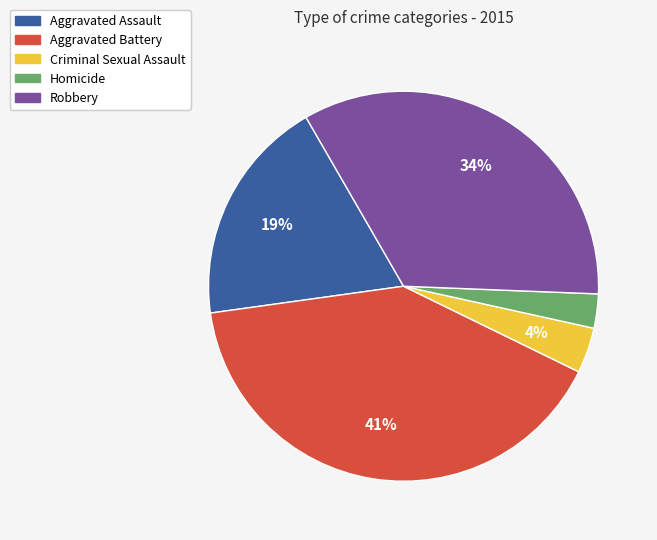

Is there a majority slice in this chart?

No